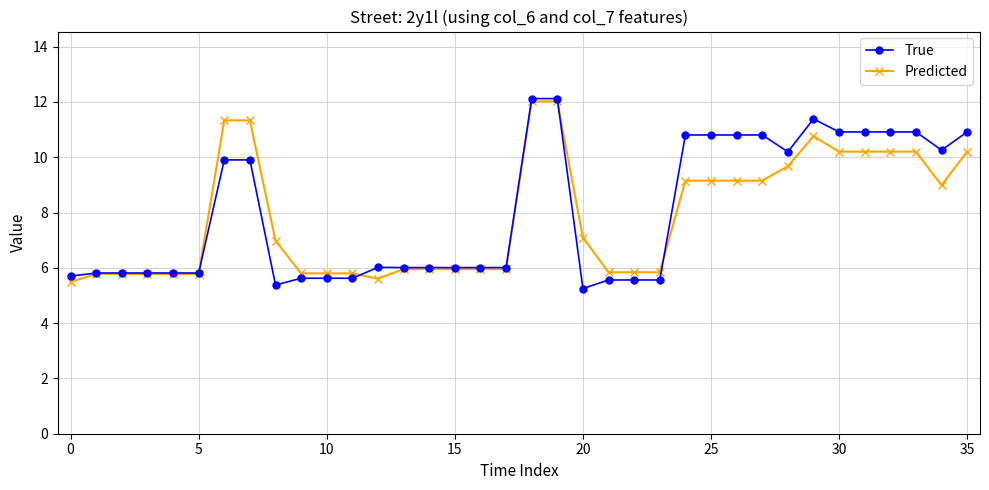

What is the highest value of the True series?

12.1